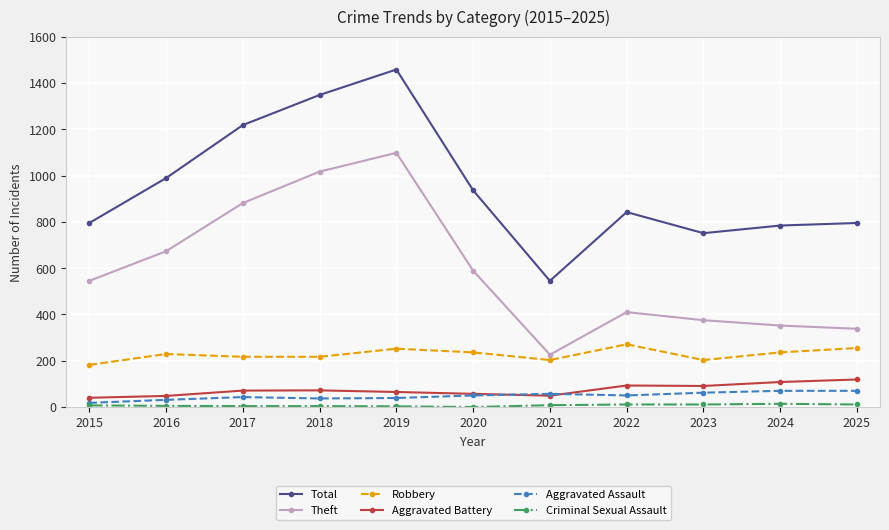

True or false: Robbery and Aggravated Battery cross at least once.

False